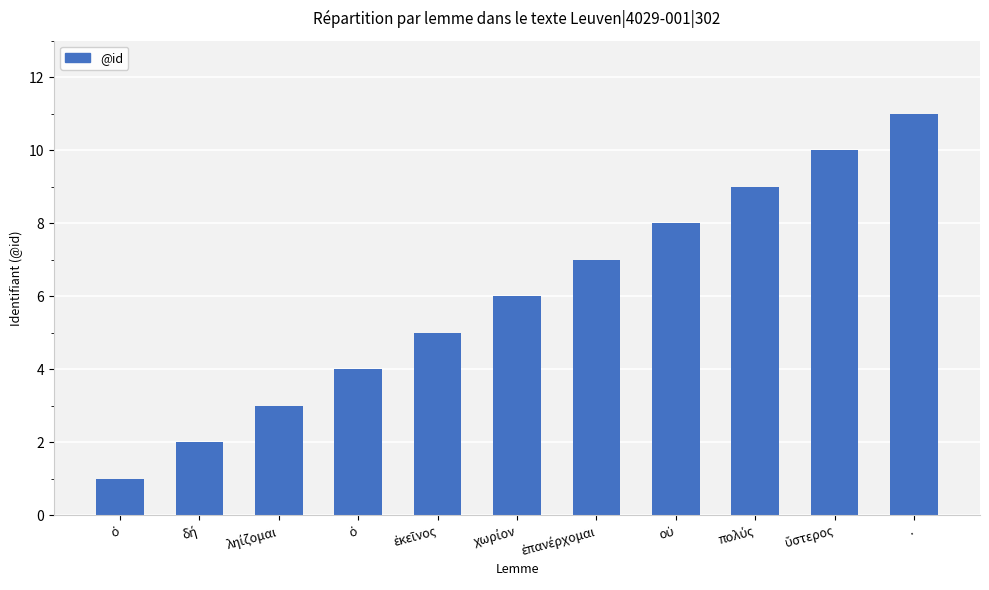

How many values are below 6?

5